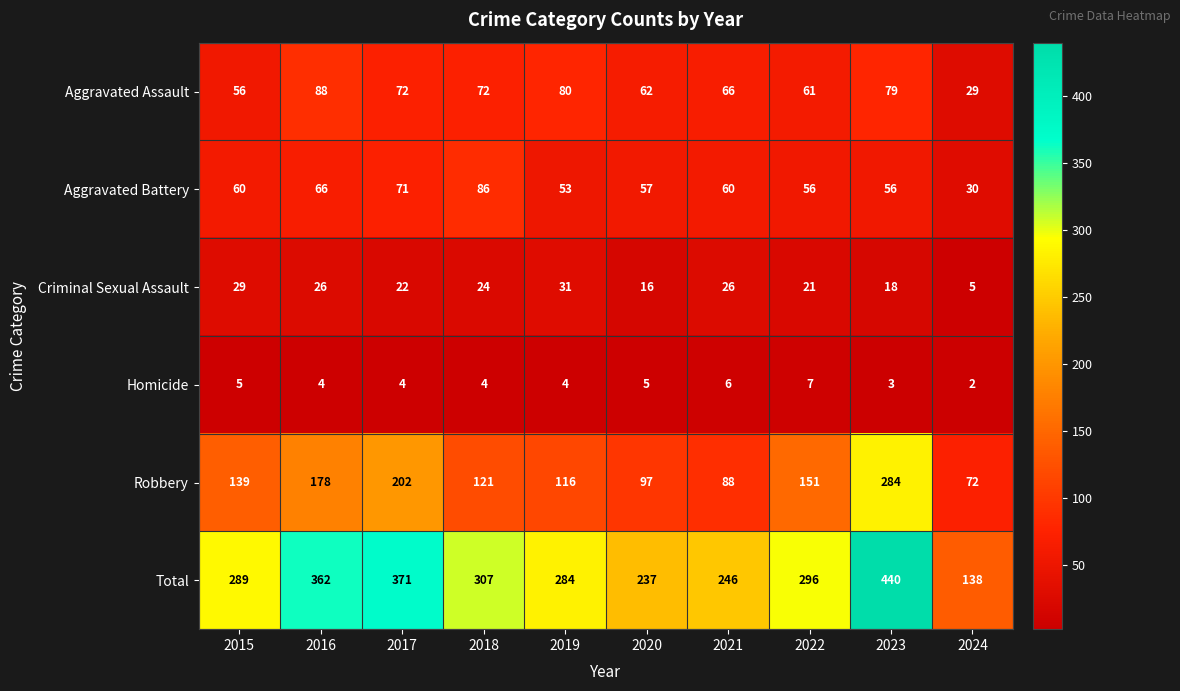

Is it true that Robbery equals 152 at 2019?

False